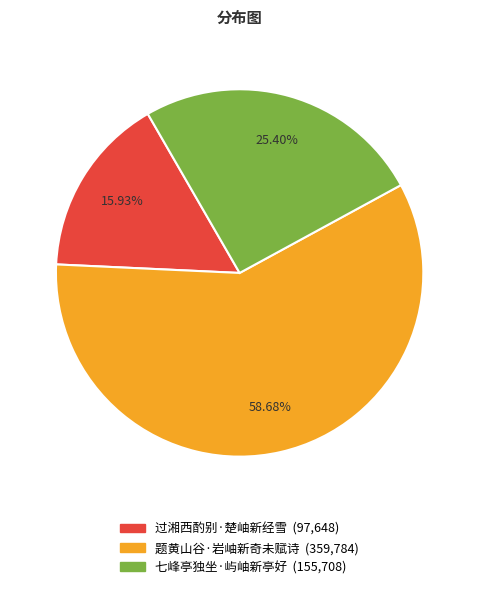

What is the largest slice in the pie chart?

题黄山谷·岩岫新奇未赋诗